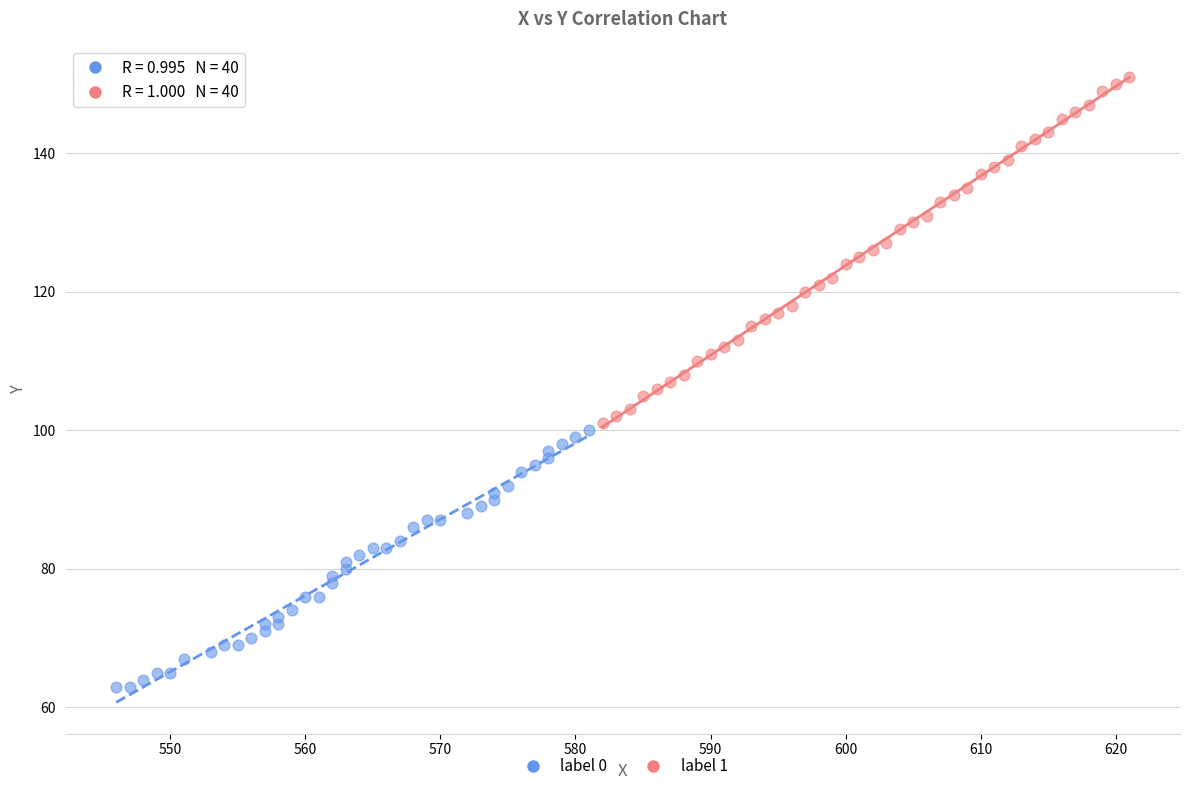

Which series contains the highest Y value?

label 1